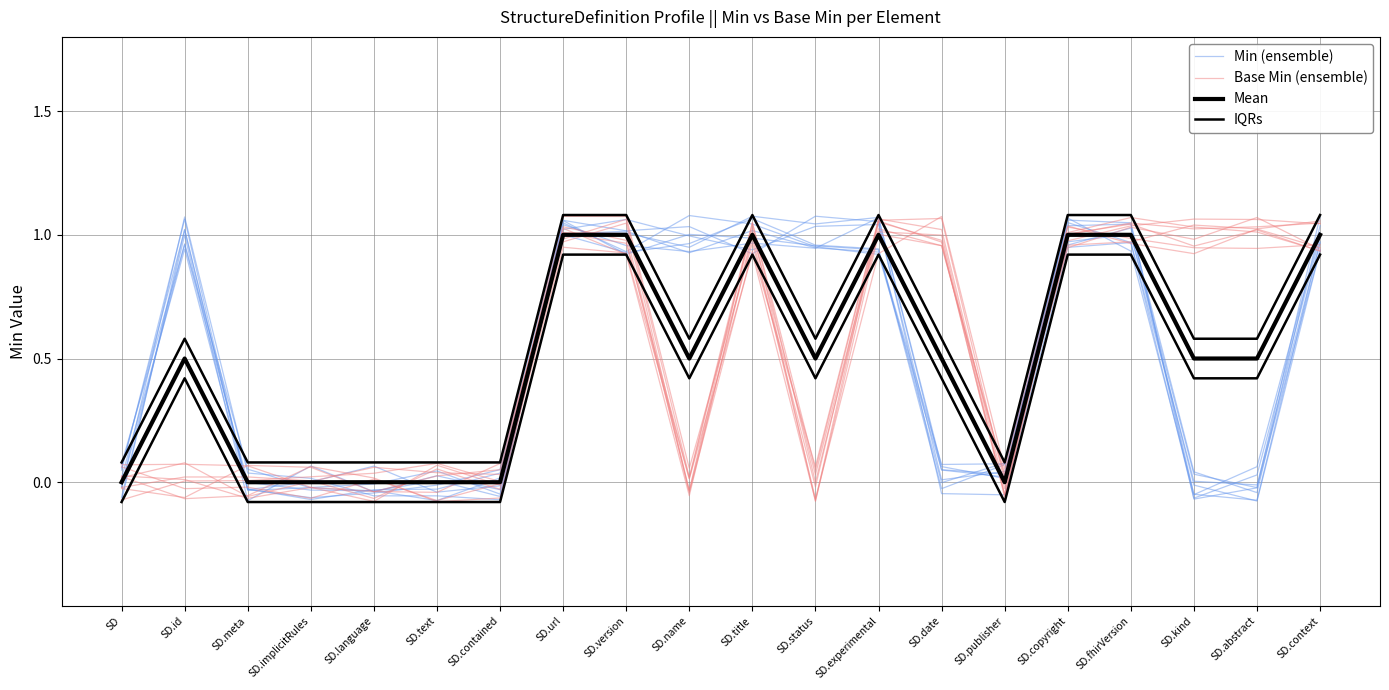

Is it true that Base Min (ensemble) equals 0.3 at SD.fhirVersion?

False